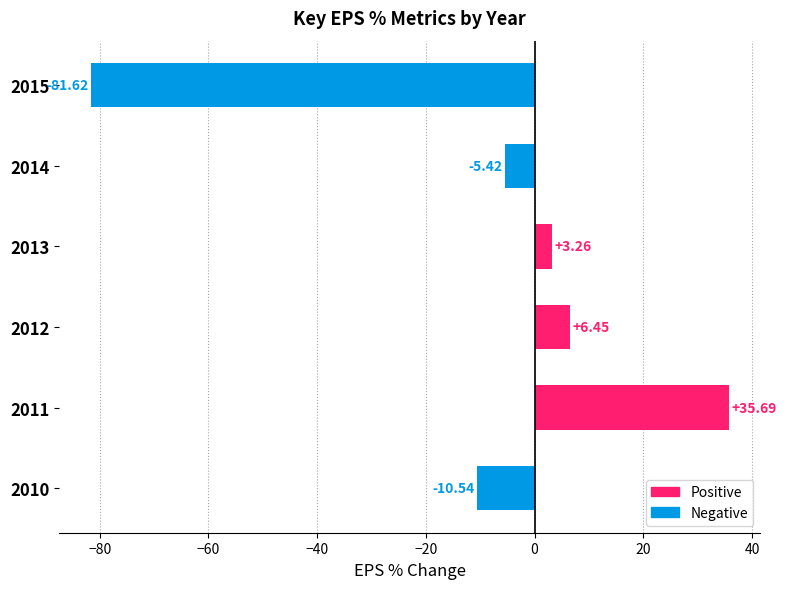

What is the change in value from 2010 to 2013?

+13.8